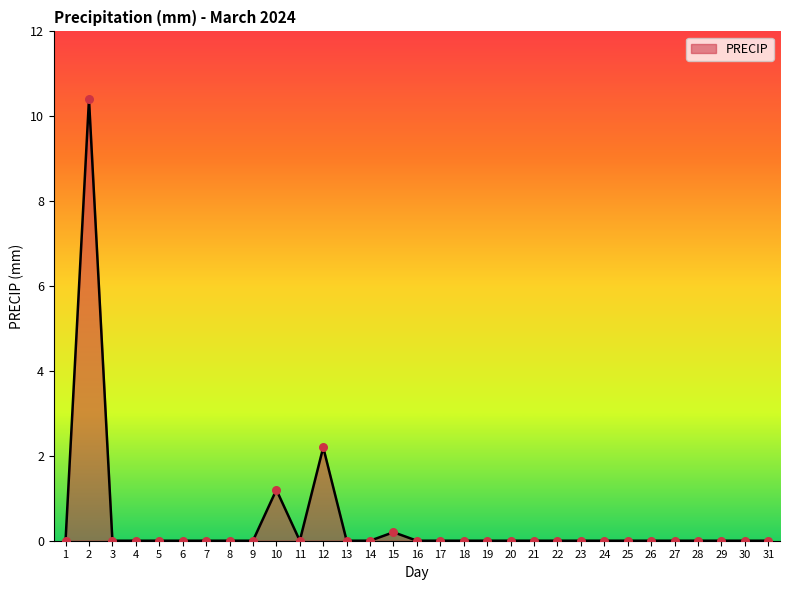

What is the change in value from 2 to 15?

-10.2